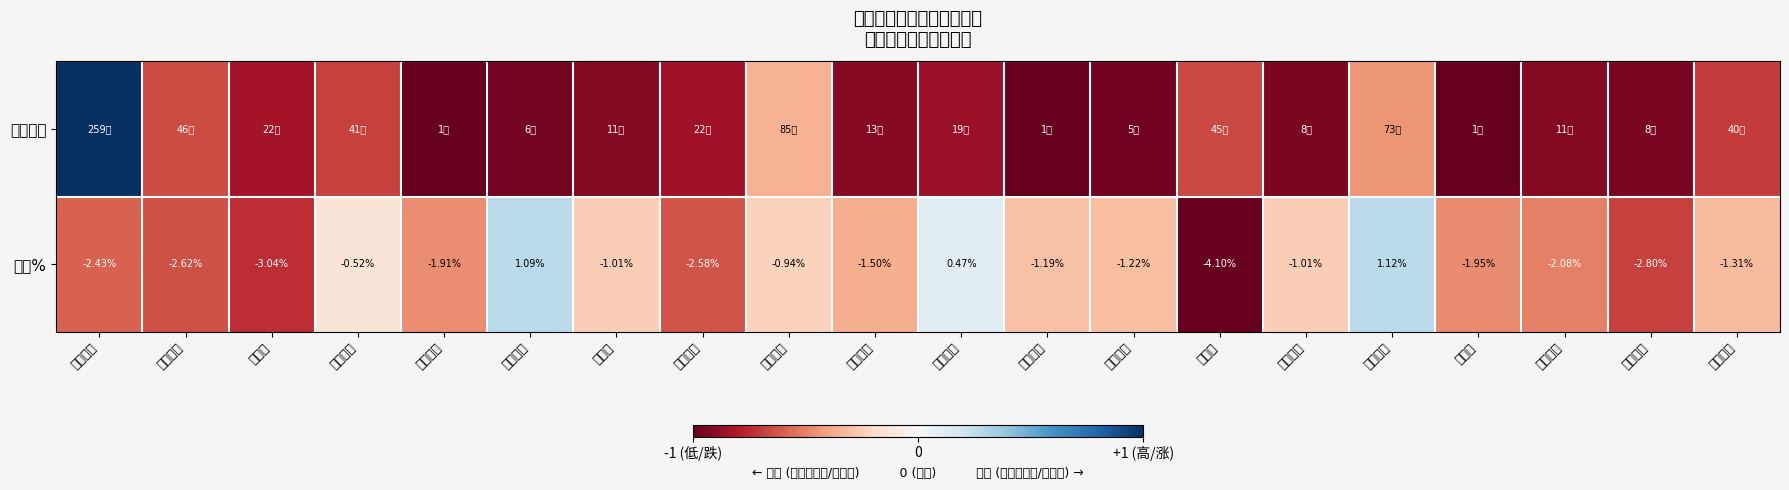

Is it true that 涨幅% equals -0.2 at 密尔克卫?

False